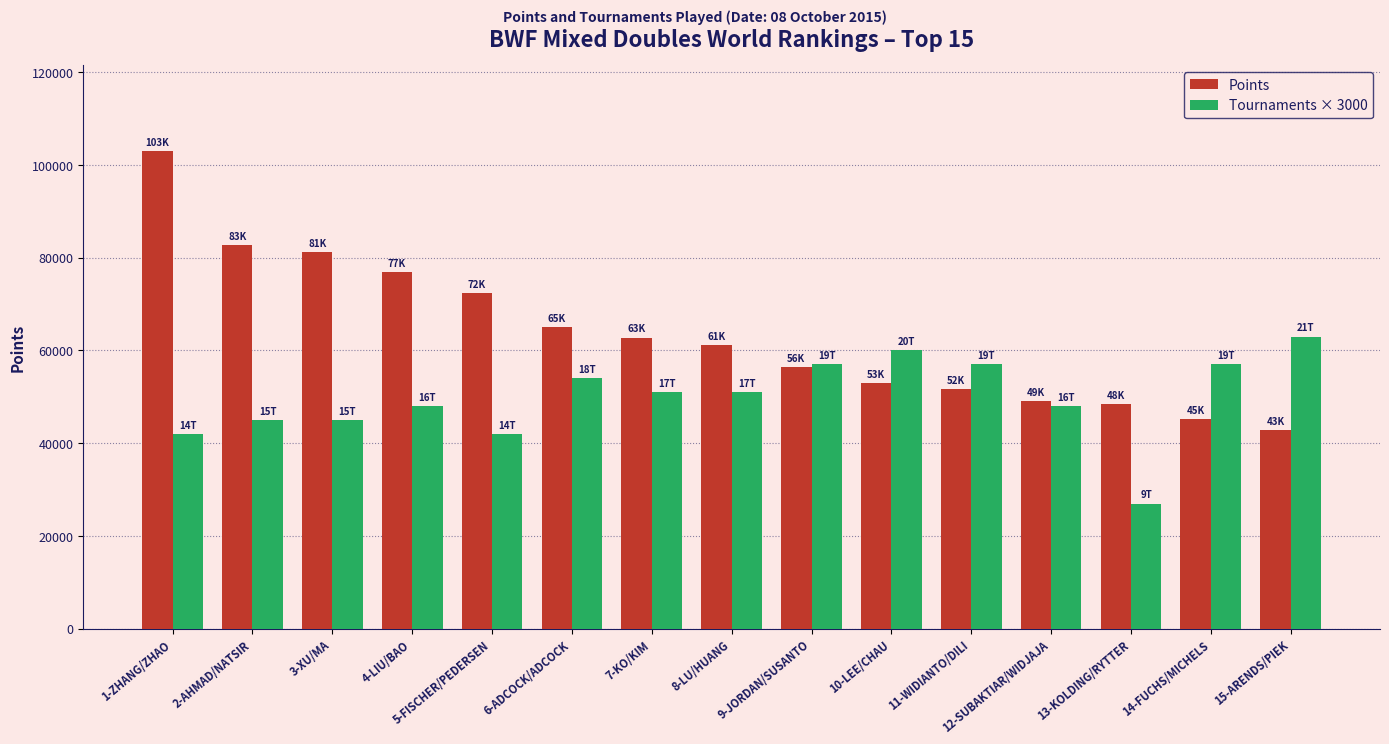

What value does the Tournaments × 3000 series have at 7-KO/KIM?

51000.0